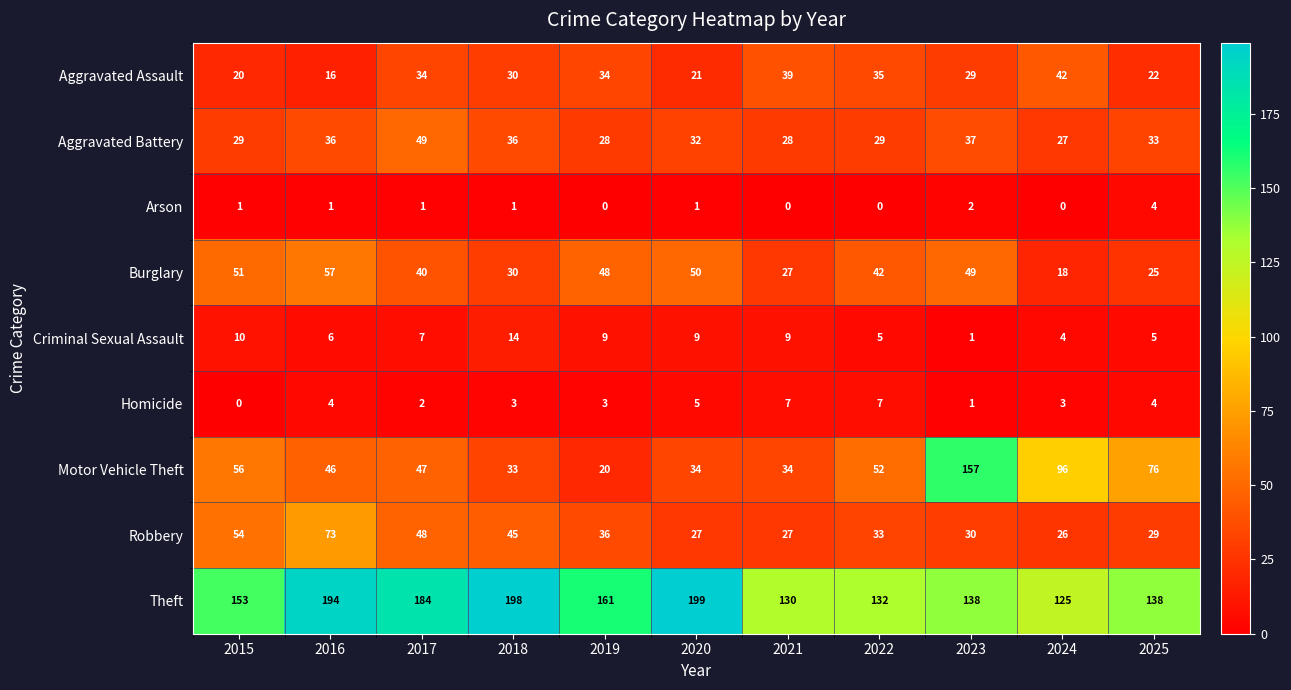

Which label corresponds to the largest value in the chart?

2020